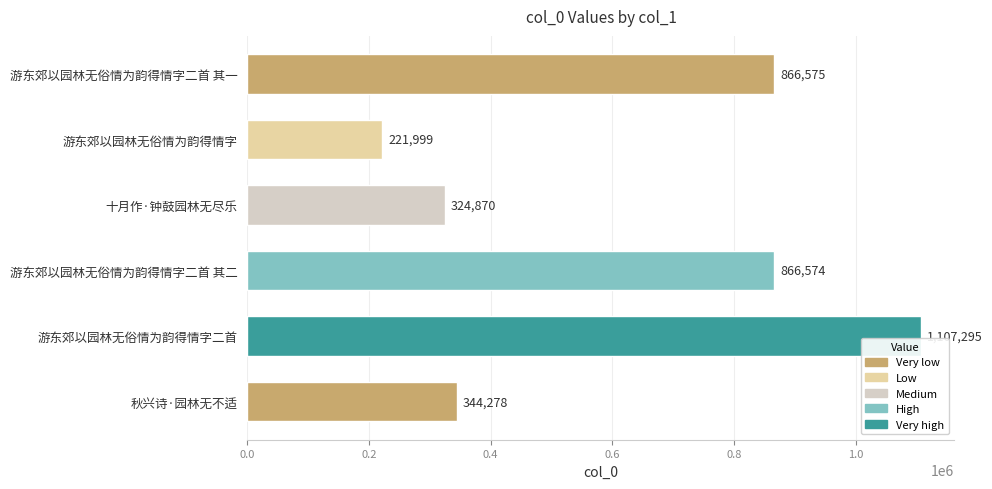

The value at 游东郊以园林无俗情为韵得情字二首 其二 is 1535090. True or false?

False